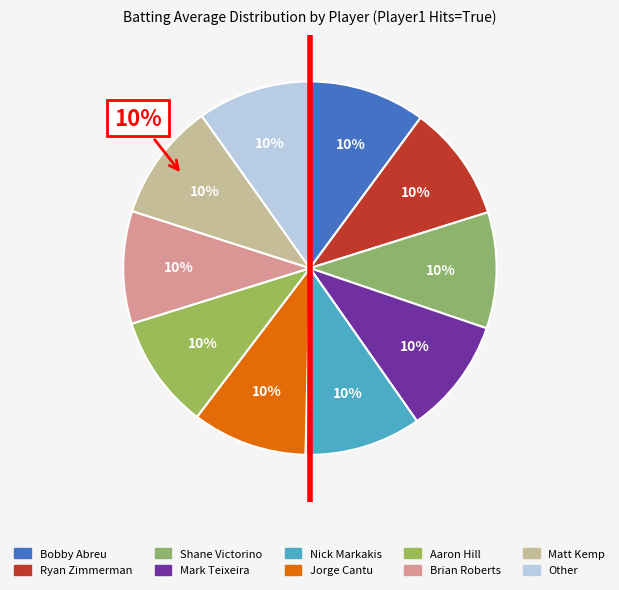

What percentage is the Mark Teixeira slice, to the nearest percent?

10%